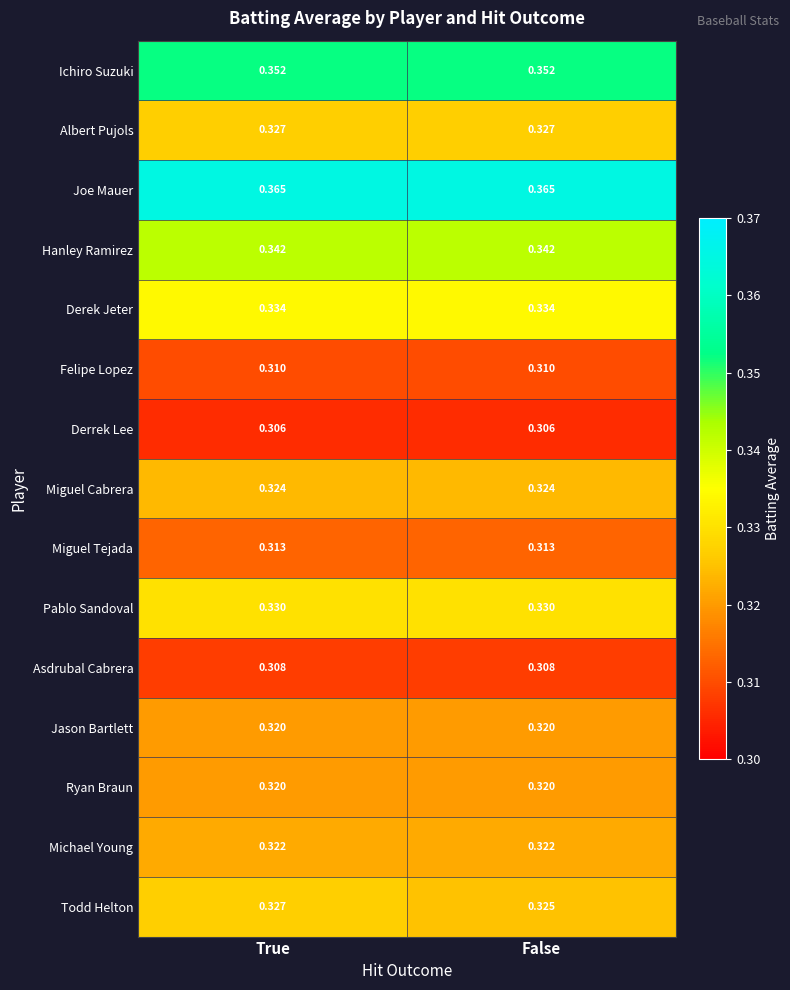

Which series has the largest total across all categories?

Joe Mauer